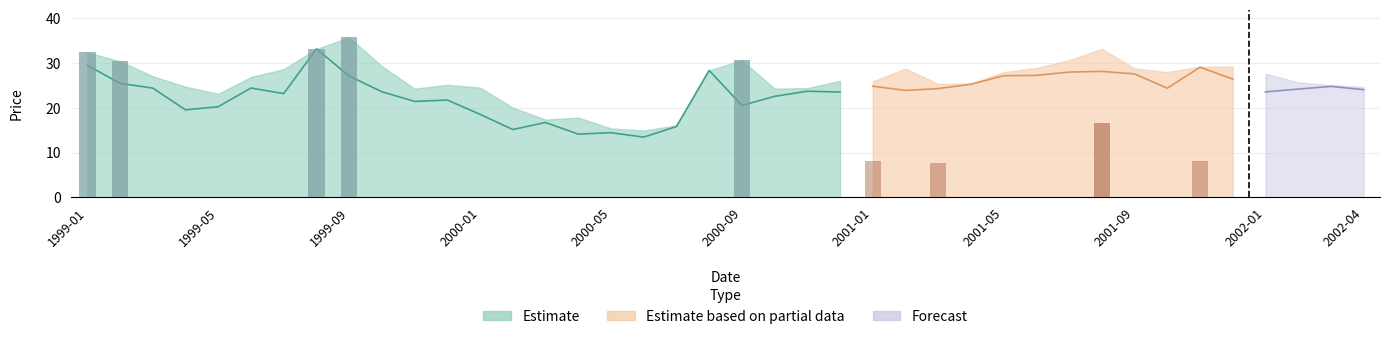

How many series are shown in this chart?

3